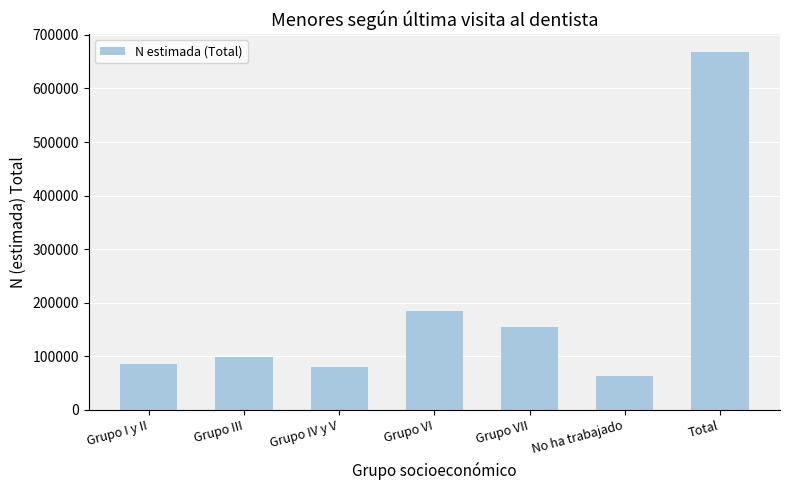

What is the greatest value displayed?

667896